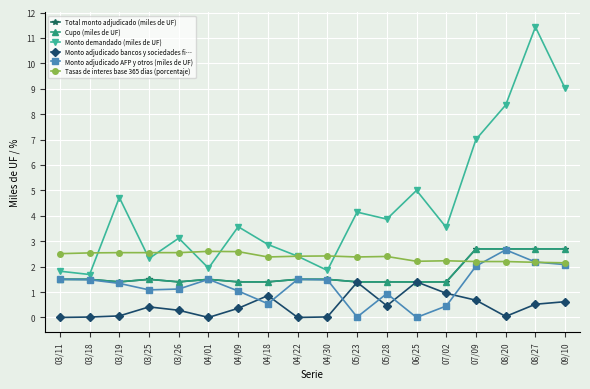

Is this an area chart (filled region under the line)?

No